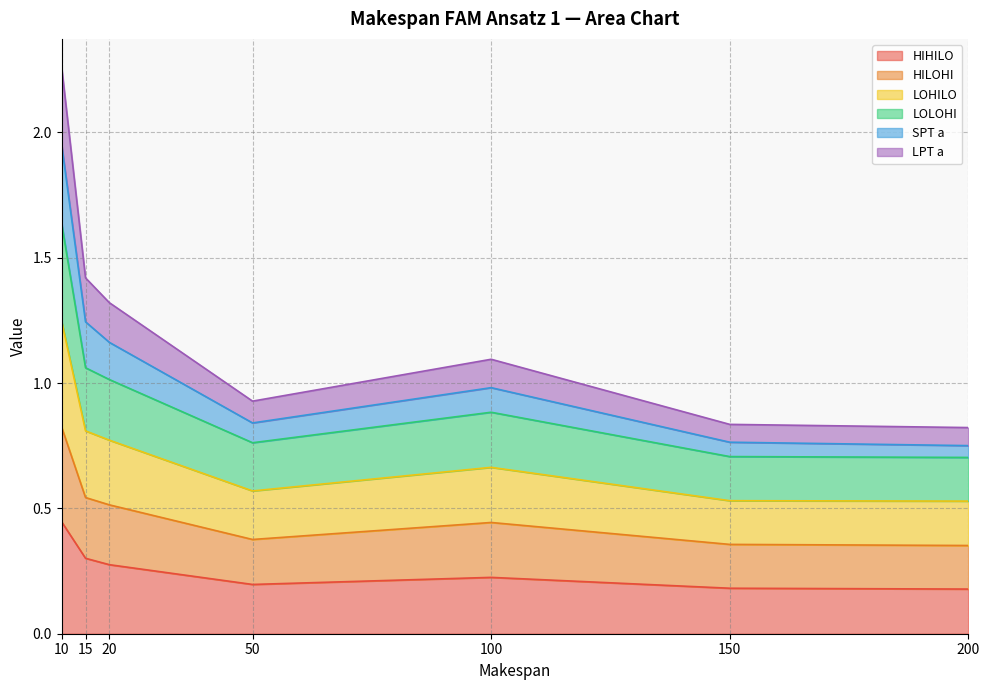

At which label does HIHILO reach its peak?

10